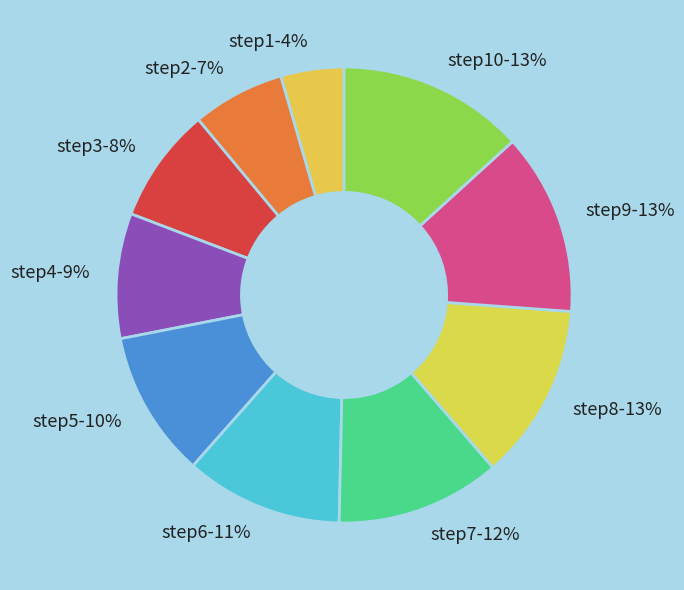

To the nearest percent, what percentage of the pie is step6-11%?

11%